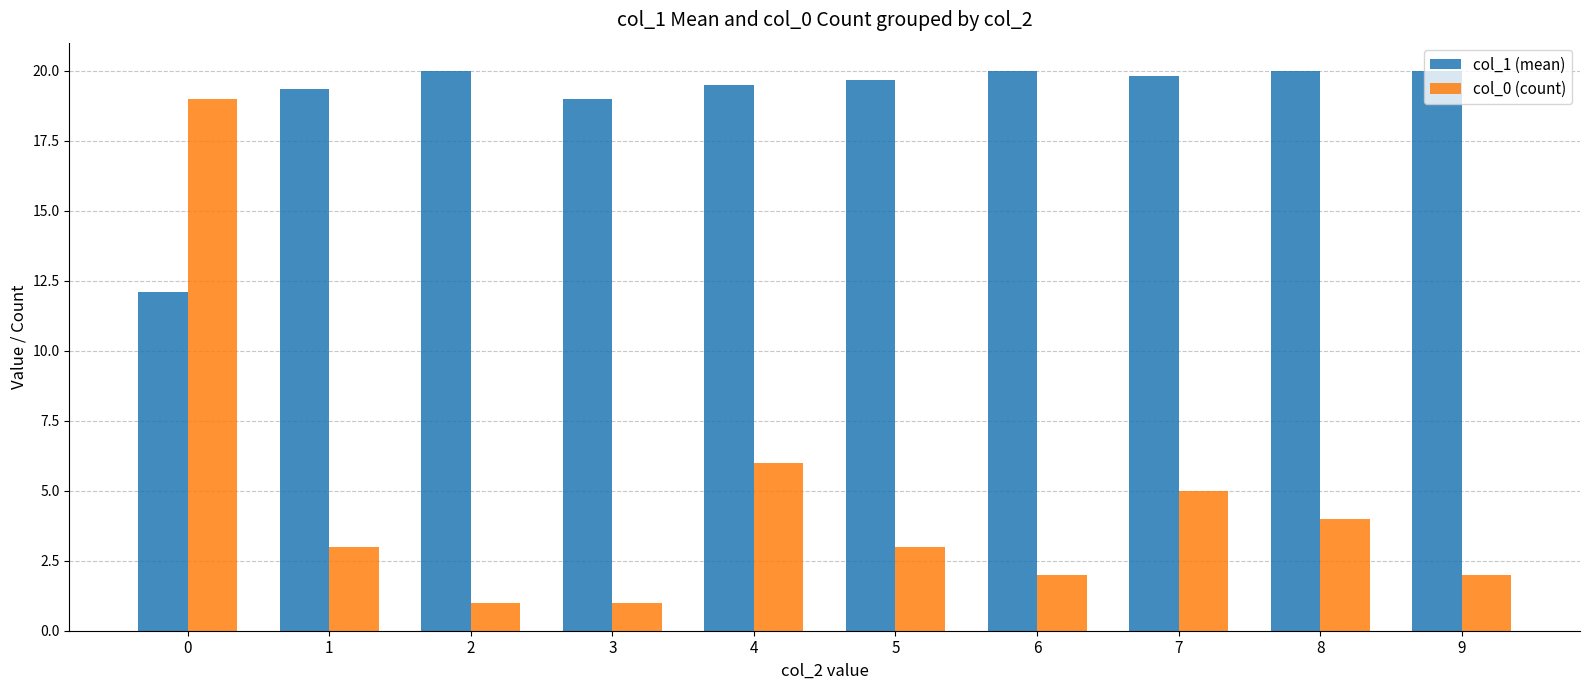

What are all the series names shown in the legend?

col_1 (mean), col_0 (count)